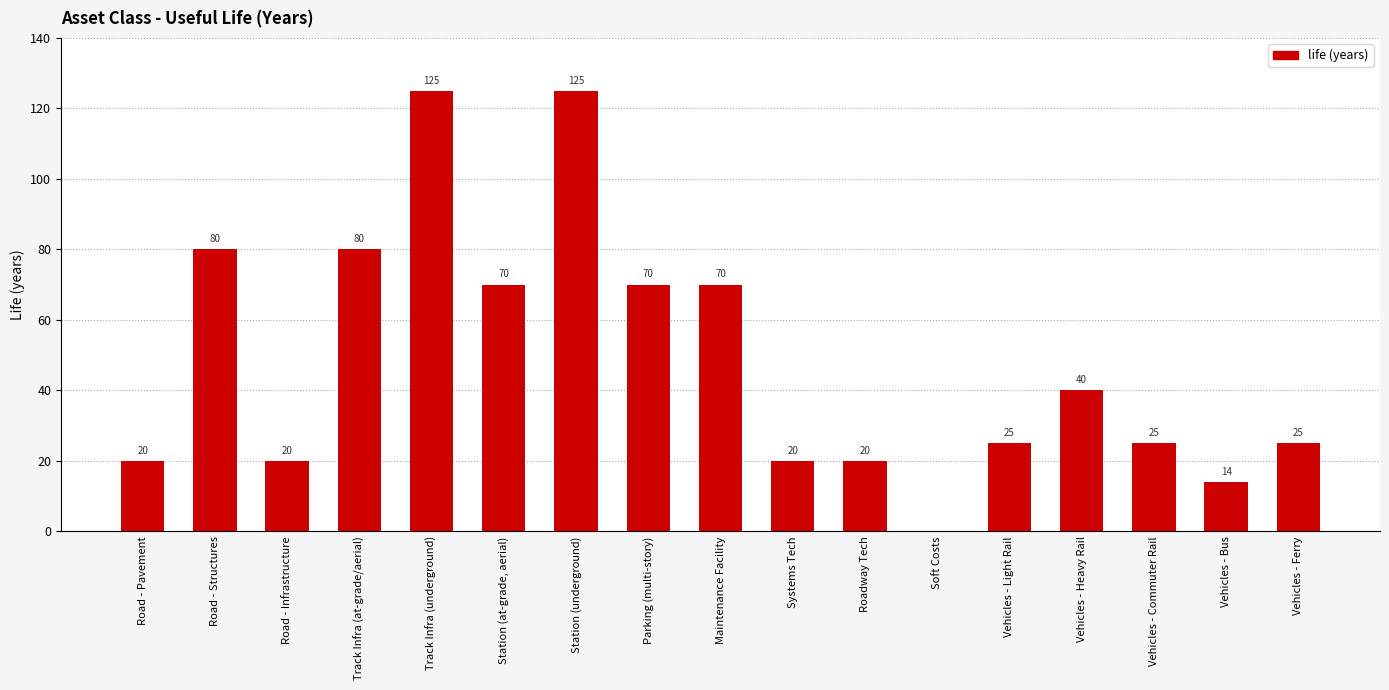

Is it true that the value at Track Infra (underground) is 222?

False